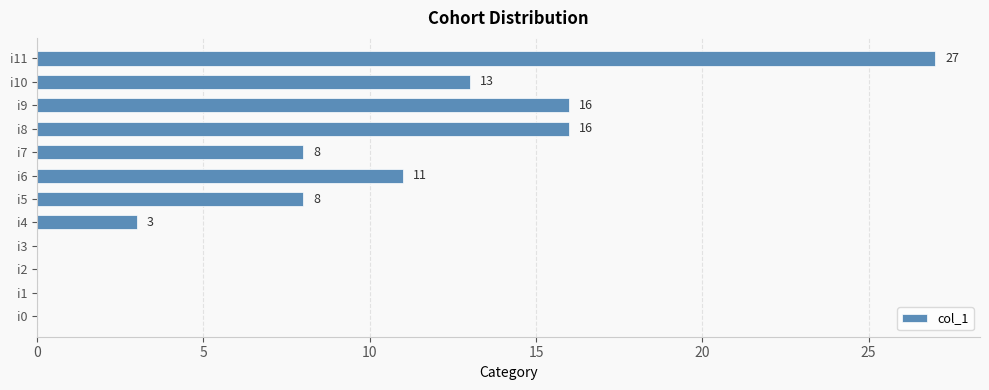

What is the sum of the values at i5 and i1?

8